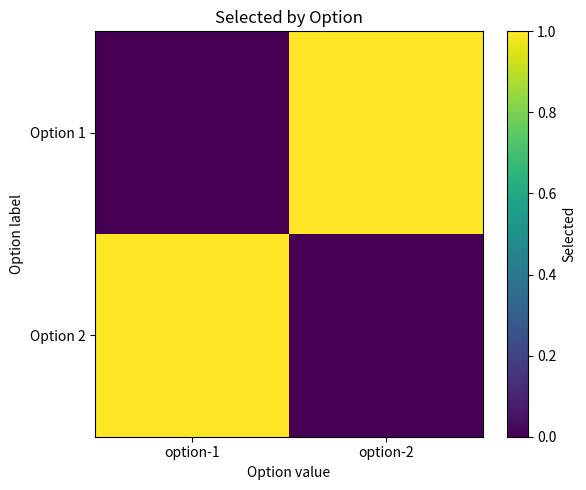

What is the difference between the highest and lowest values at option-1?

1